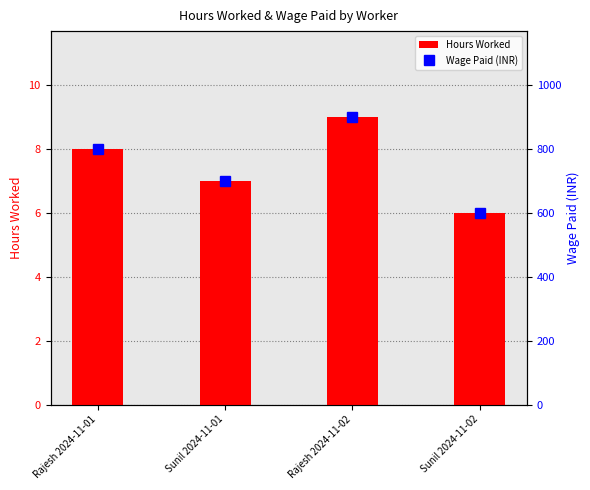

At which label does Wage Paid (INR) first exceed 800?

Rajesh 2024-11-02